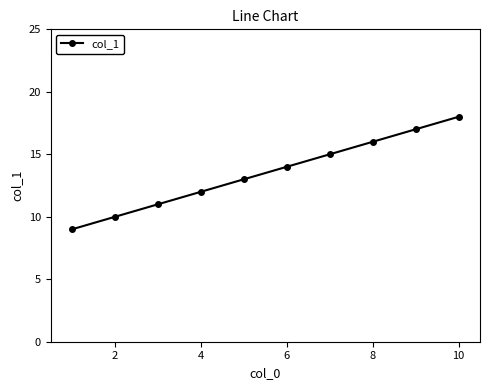

What is the value of the 4th point from the left?

12